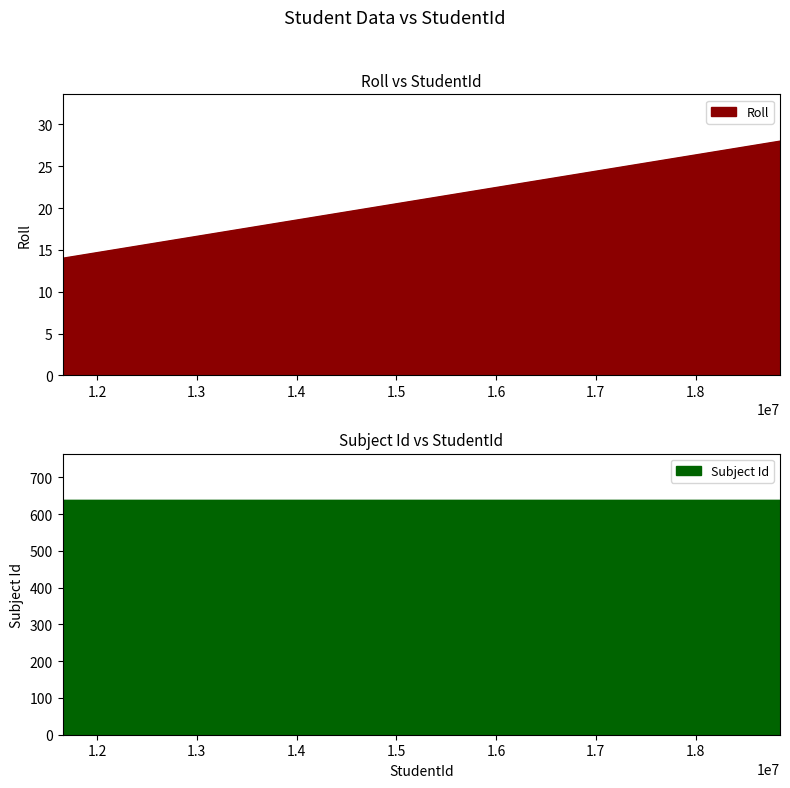

Does the chart display data point markers on the line(s)?

No